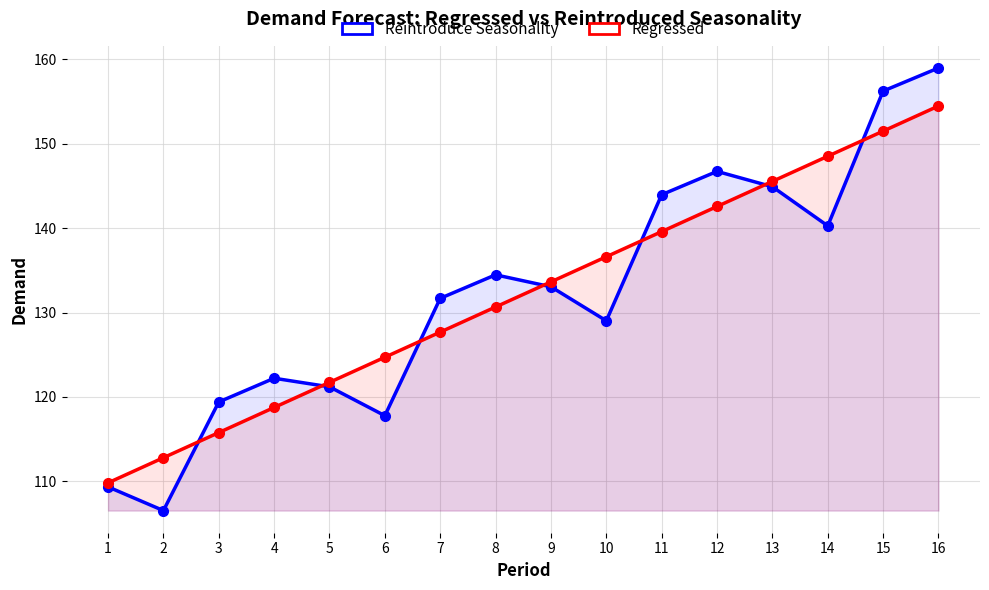

What is the lowest value of the Reintroduce Seasonality series?

106.5